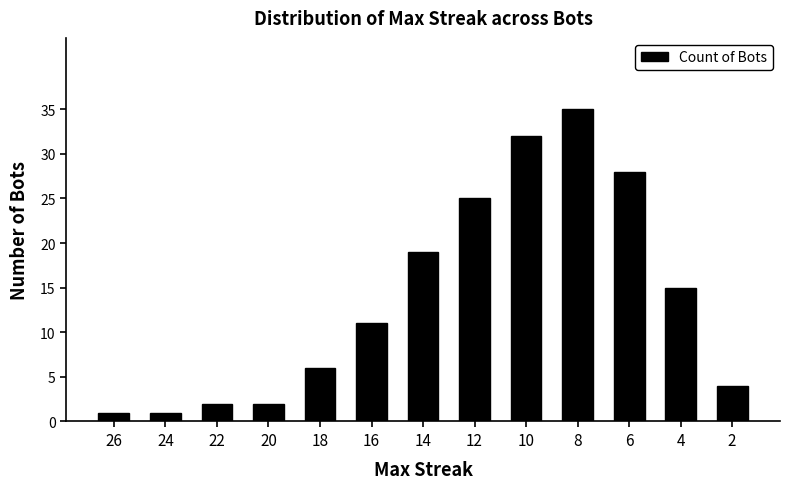

What is the greatest value displayed?

35